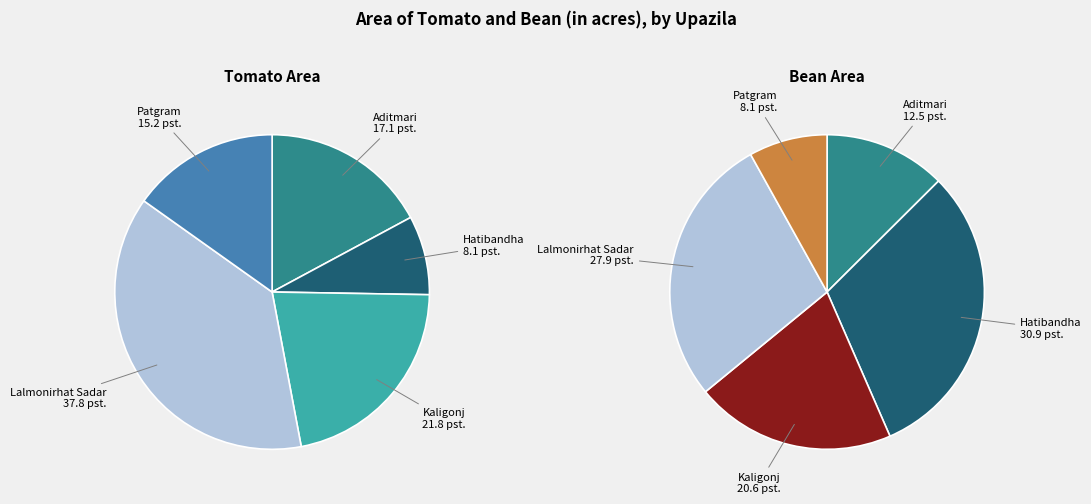

True or false: Patgram accounts for 1% of the total.

False